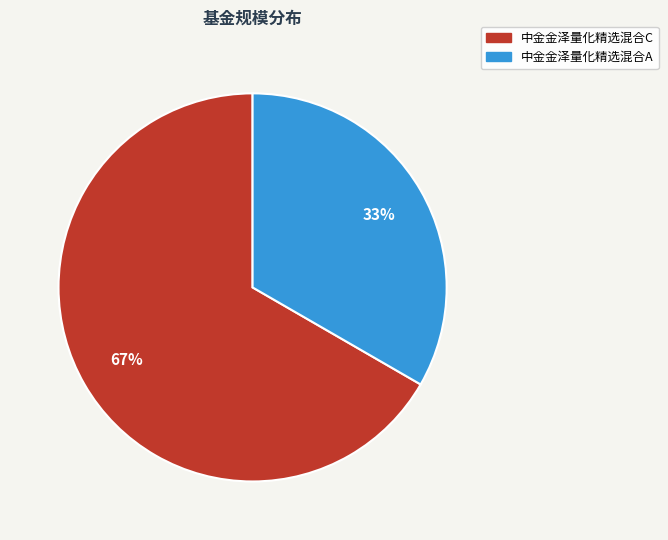

Combined, do 中金金泽量化精选混合C and 中金金泽量化精选混合A account for over 50%?

Yes